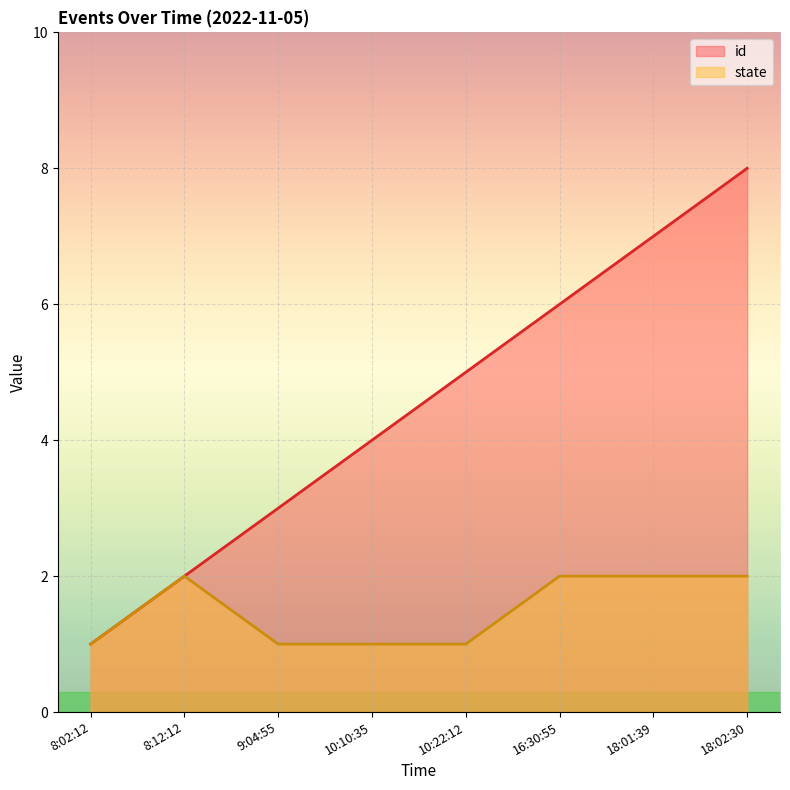

What is the label of the 4th point from the right?

10:22:12